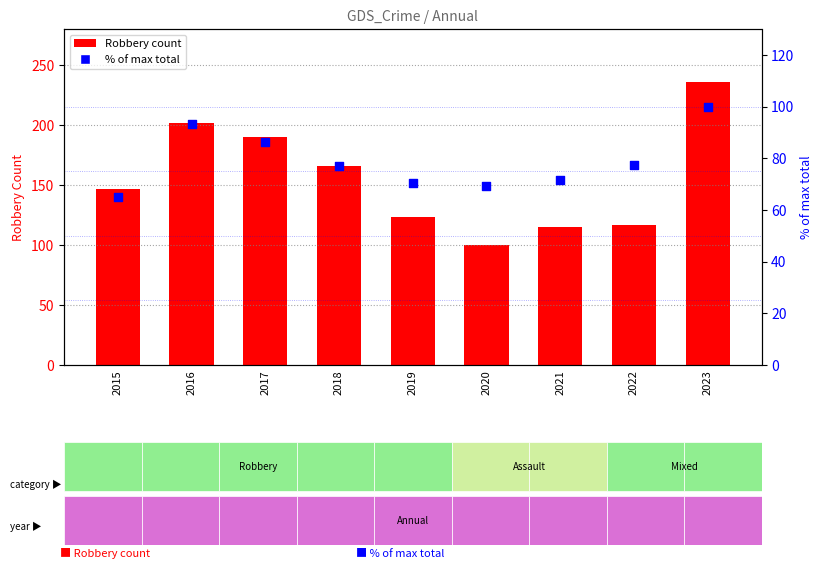

Which series has the largest Y range (max minus min)?

Robbery